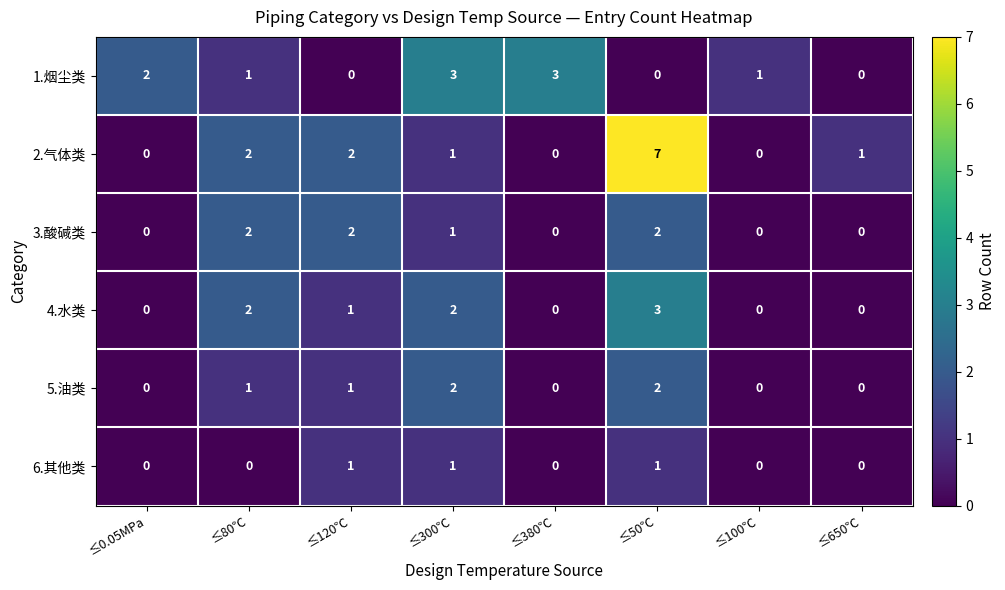

What is the difference between the maximum and minimum values in the 2.气体类 series?

7